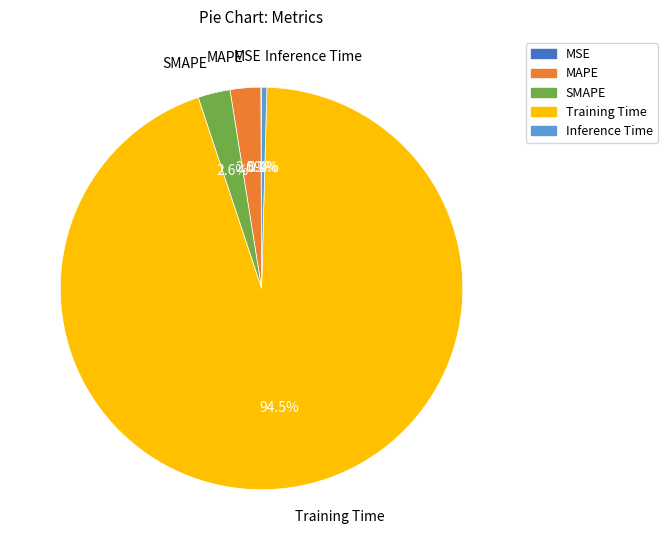

Which slice is the largest?

Training Time